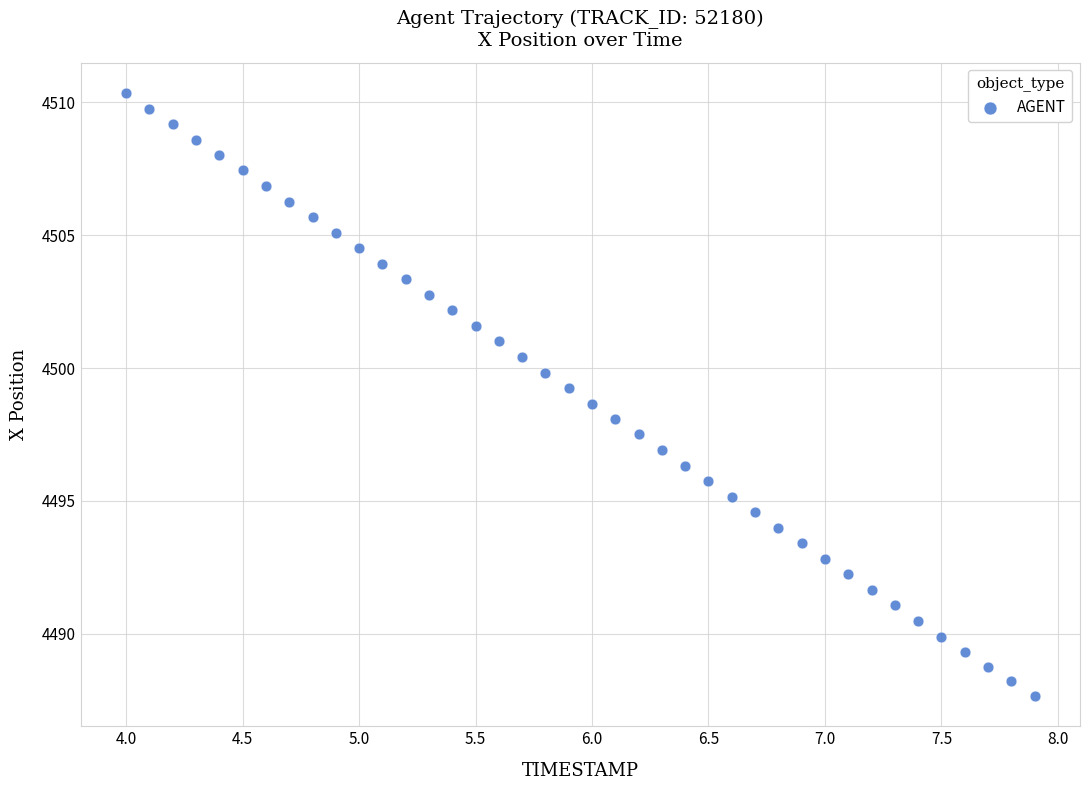

What is the range of Y values (max minus min)?

22.7